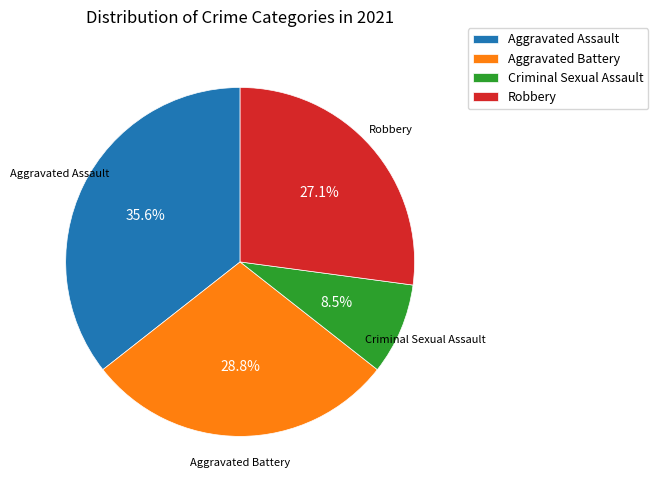

True or false: Robbery accounts for 19% of the total.

False